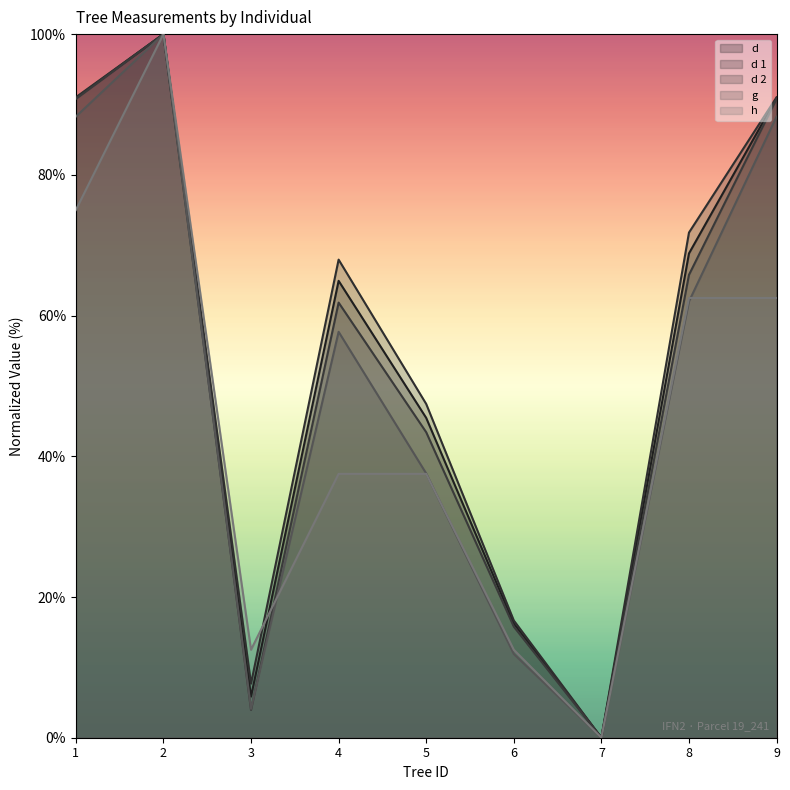

How many positive values does the d 2 series have?

8